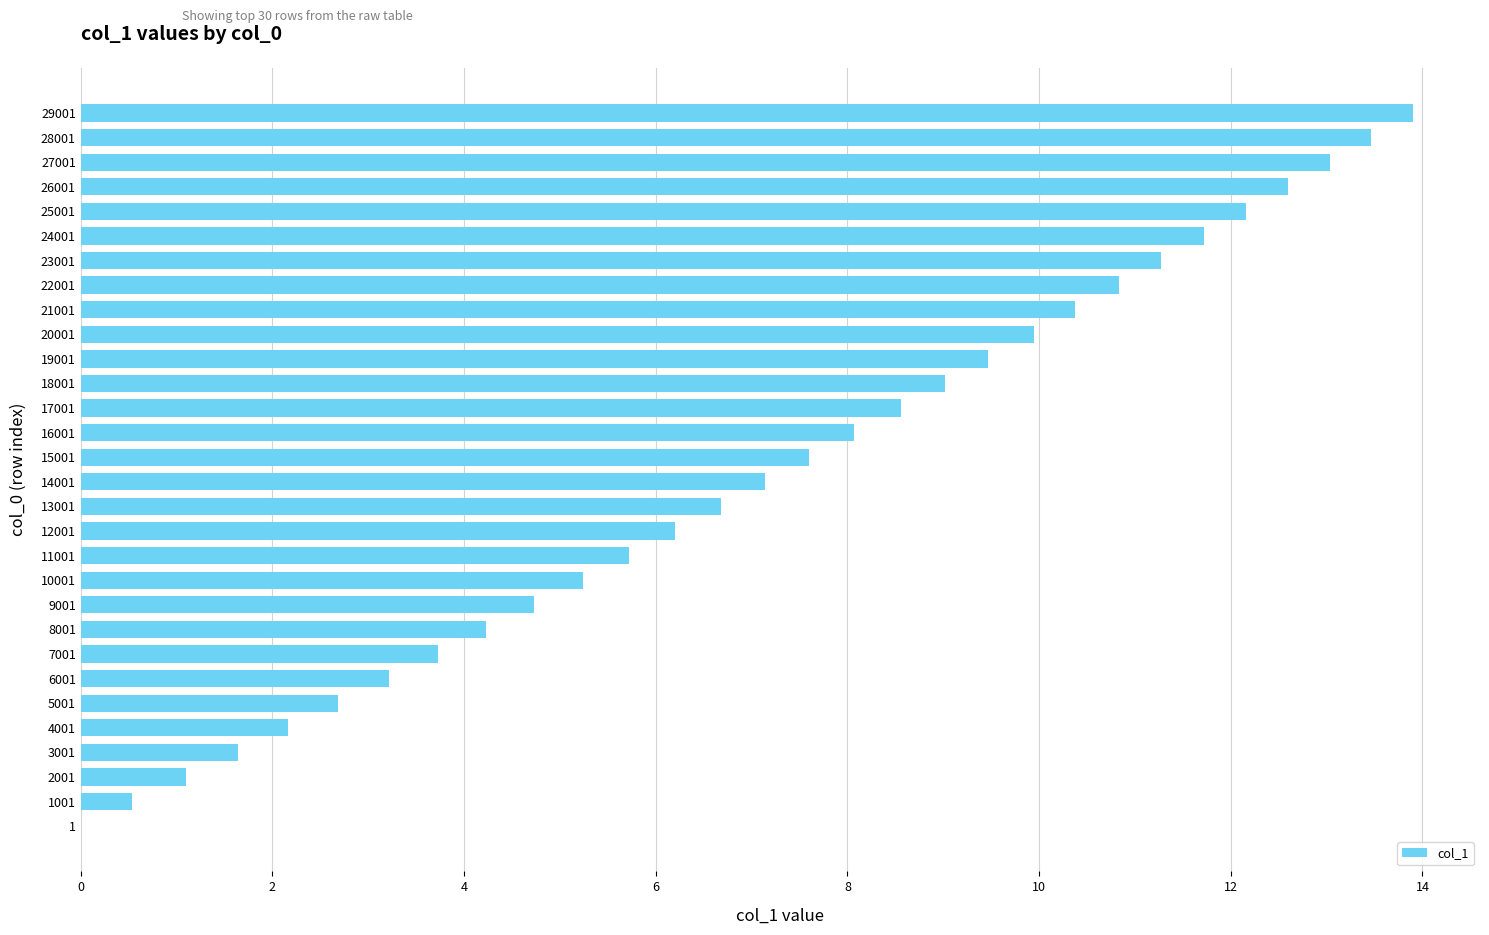

What is the sum of the values at 24001 and 23001?

23.0